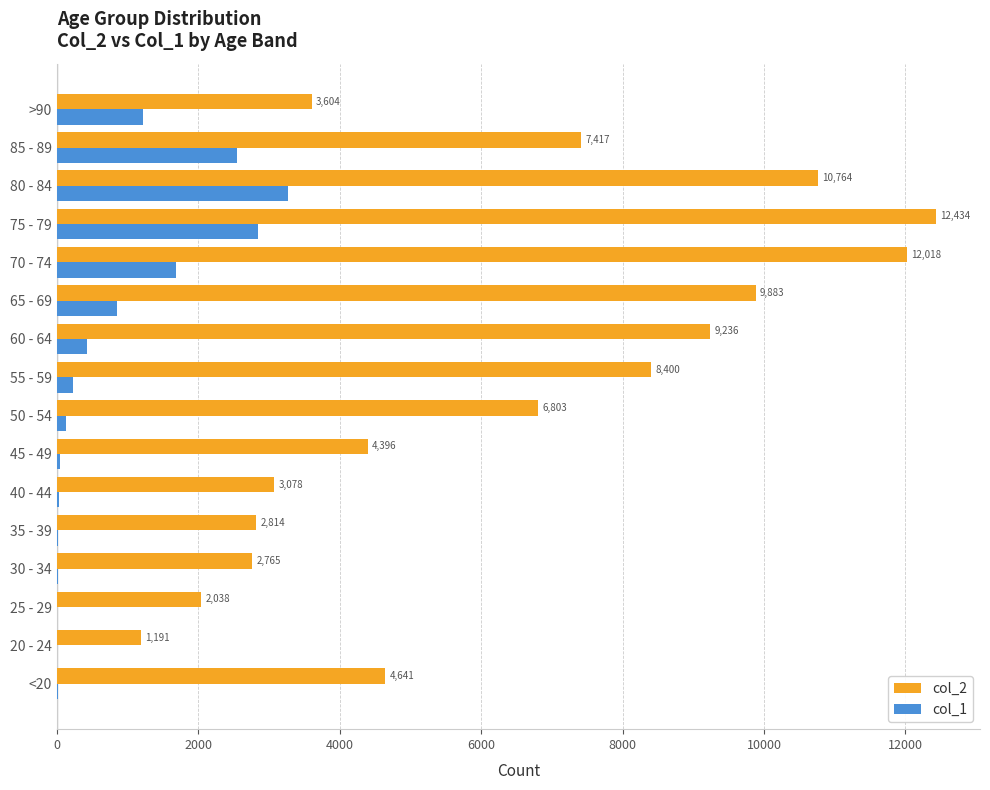

Where is col_1 nearest to the value 1638?

70 - 74